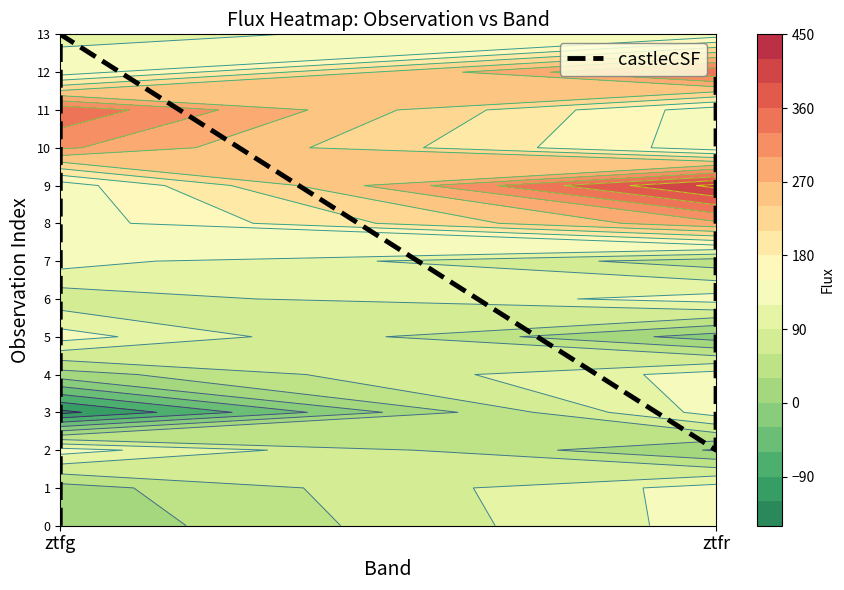

Approximately how many times larger is the value at ztfg compared to ztfg?

0.8